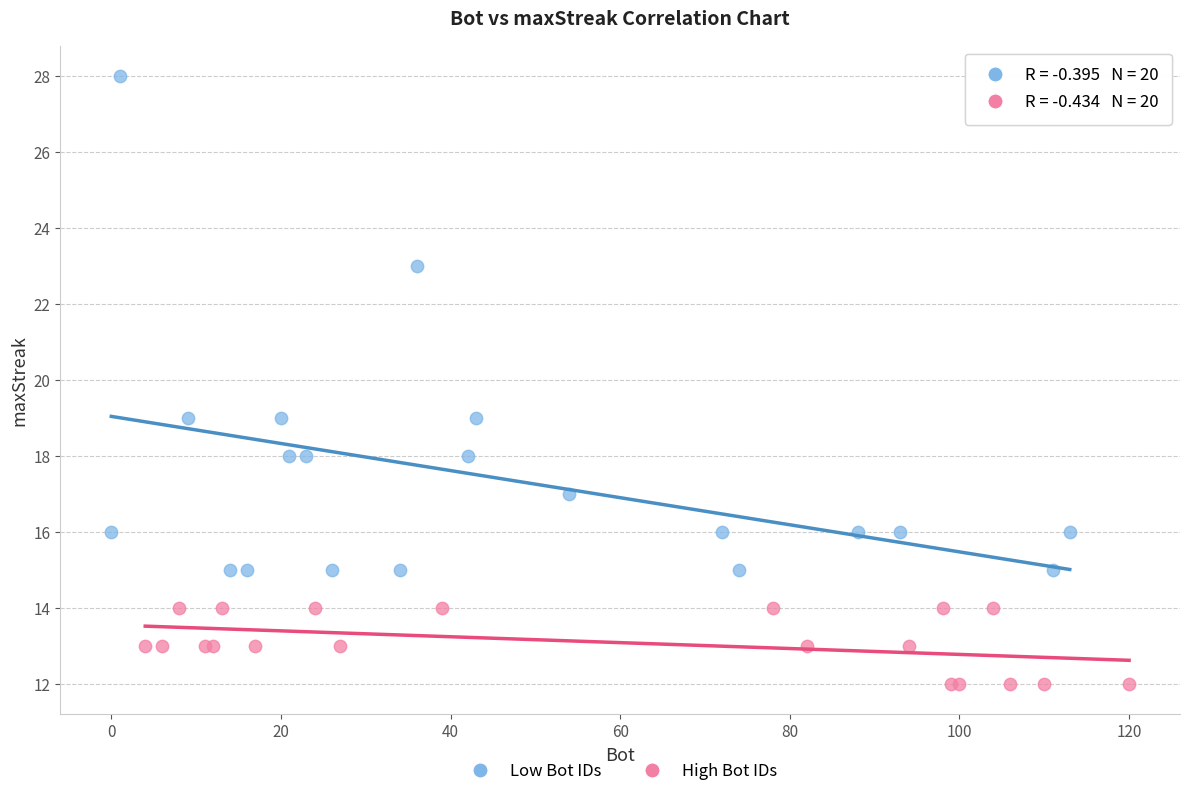

Which series contains the lowest Y value?

High Bot IDs